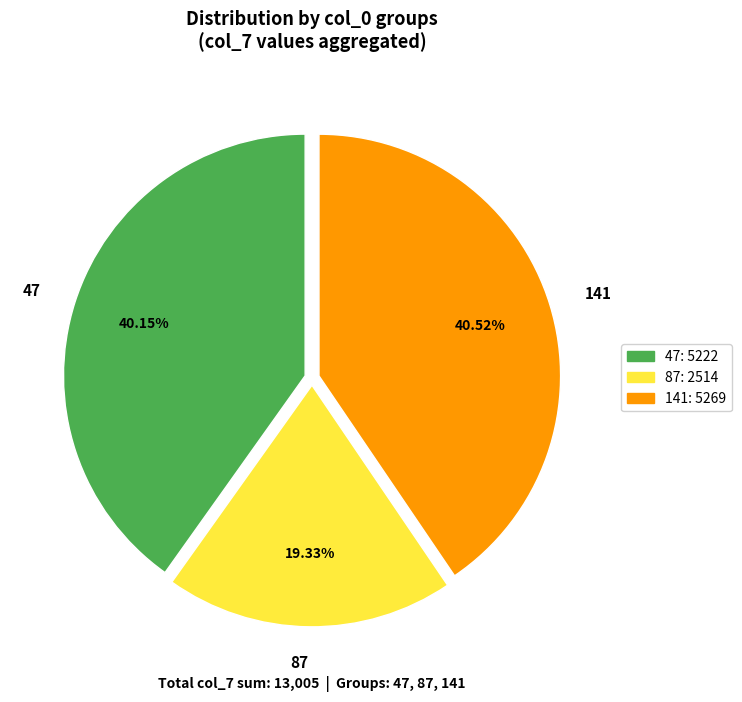

To the nearest percent, what portion does 87 represent?

19%